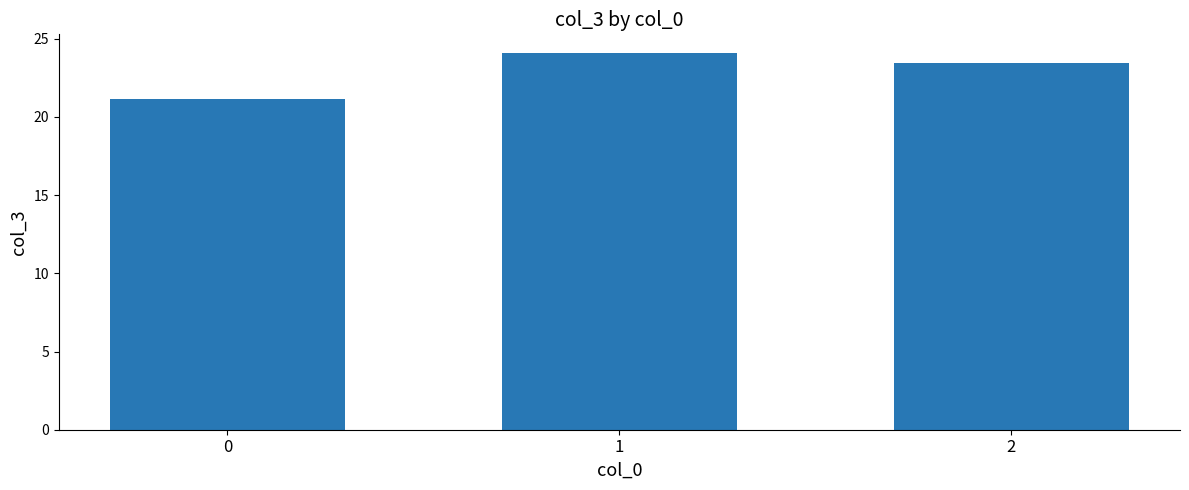

Where does the data first go above 23?

1